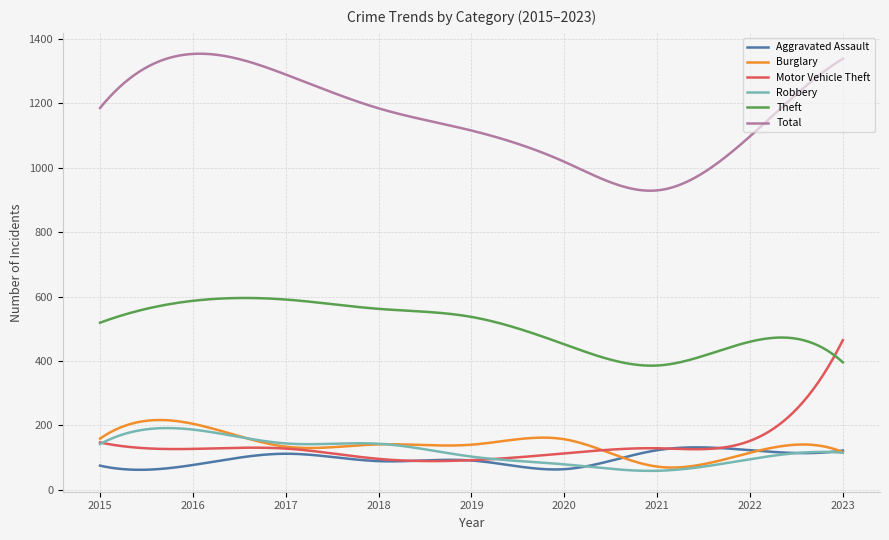

Which series has the largest total across all categories?

Total